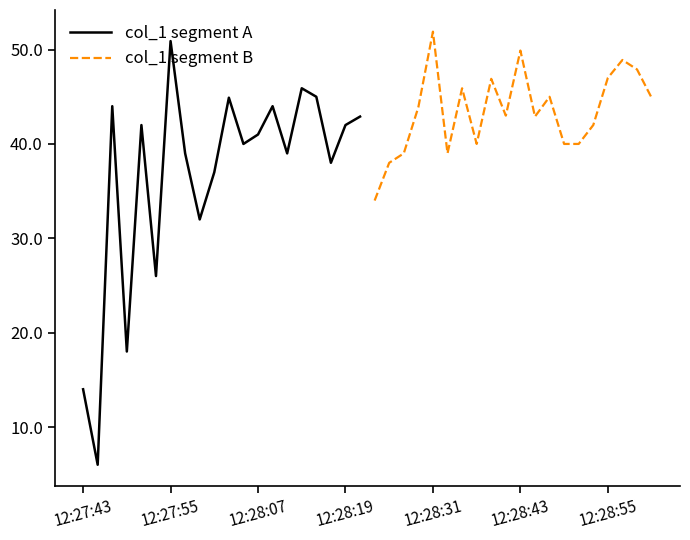

Is it true that col_1 segment B equals 71.7 at 12:28:55?

False